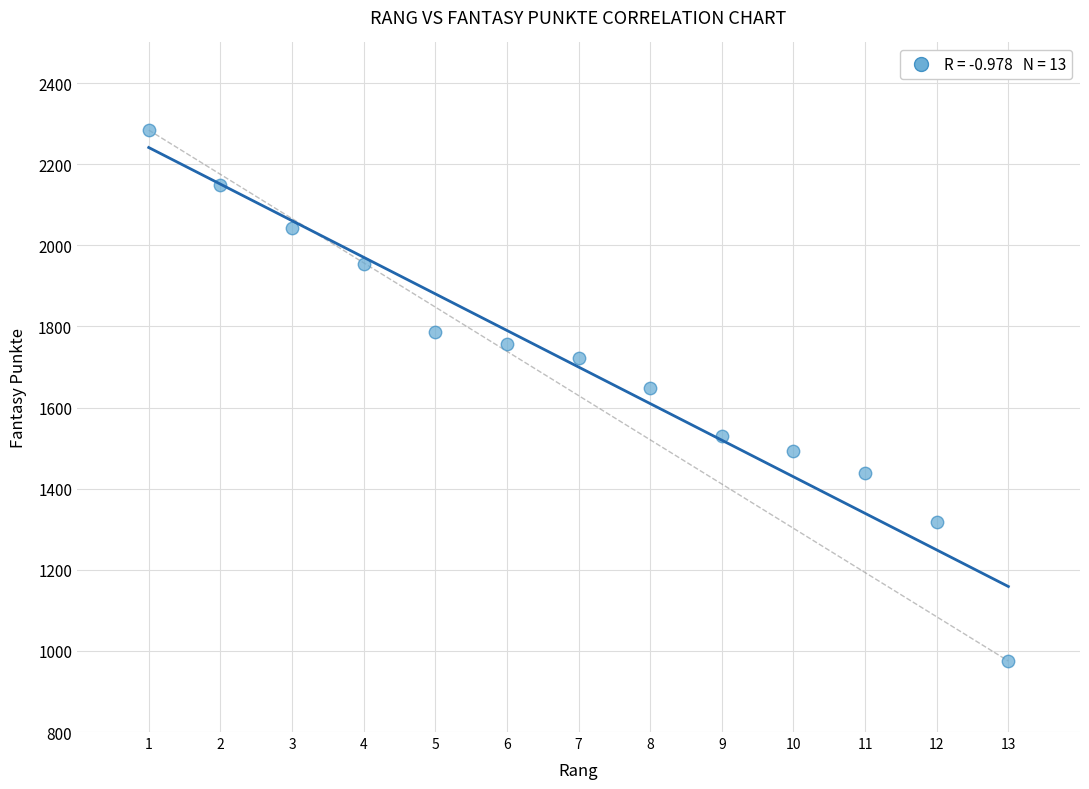

What is the range of X values (max minus min)?

12